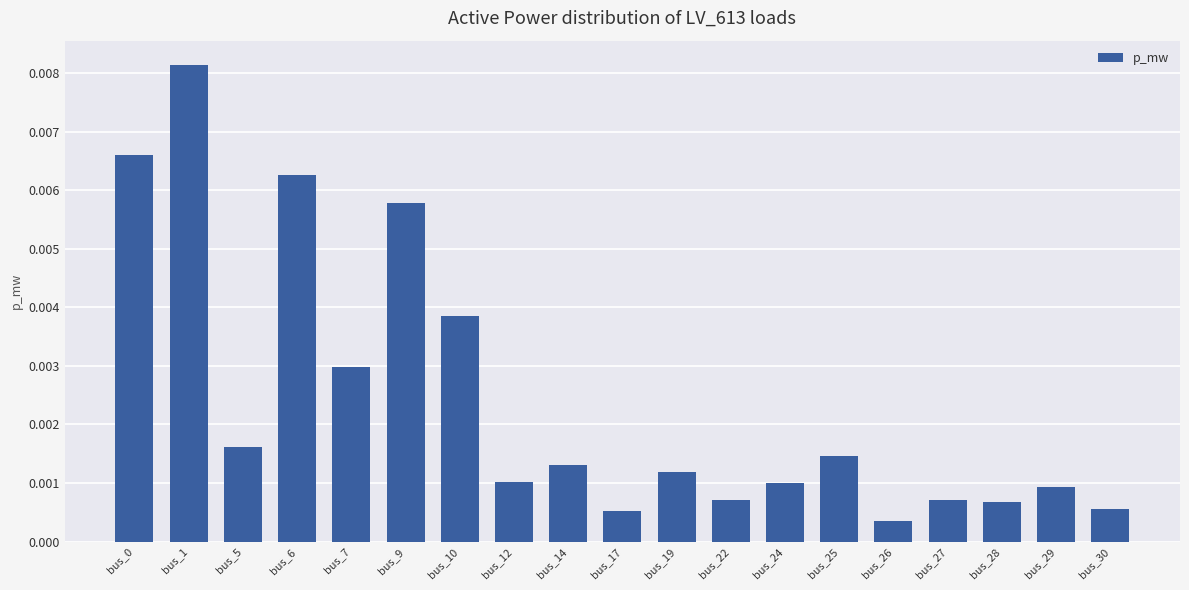

Between bus_22 and bus_26, which is larger?

bus_22